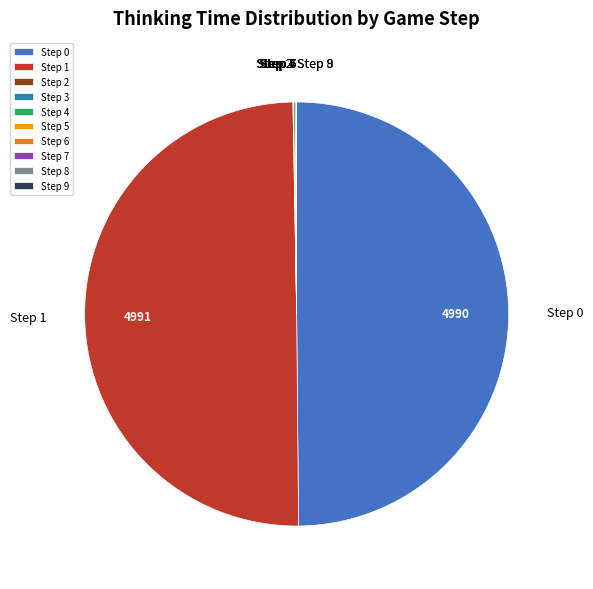

Is it true that Step 0 is 50% of the pie?

True